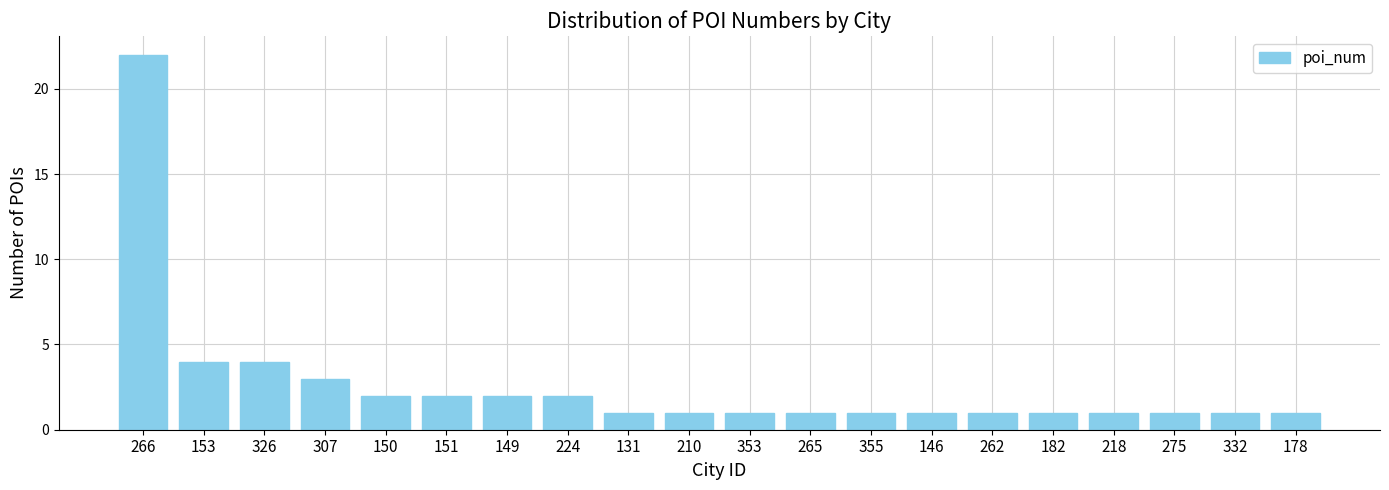

What is the greatest value displayed?

22